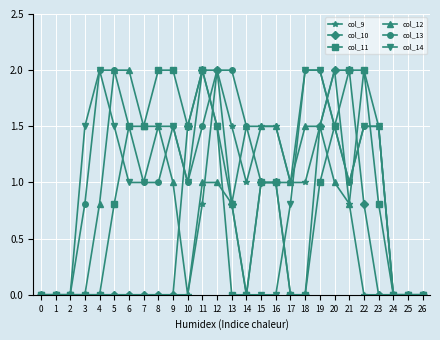

Reading left to right, list all the values displayed in this chart.

col_9: 0=0.0	1=0.0	2=0.0	3=0.0	4=0.0	5=0.0	6=0.0	7=0.0	8=0.0	9=0.0	10=0.0	11=0.8	12=2.0	13=1.5	14=1.0	15=1.5	16=1.5	17=1.0	18=1.0	19=1.5	20=2.0	21=0.8	22=0.0	23=0.0	24=0.0	25=0.0	26=0.0
col_10: 0=0.0	1=0.0	2=0.0	3=0.0	4=0.0	5=0.0	6=0.0	7=0.0	8=0.0	9=0.0	10=1.5	11=2.0	12=2.0	13=0.8	14=0.0	15=1.0	16=1.0	17=0.0	18=0.0	19=1.5	20=2.0	21=2.0	22=0.8	23=0.0	24=0.0	25=0.0	26=0.0
col_11: 0=0.0	1=0.0	2=0.0	3=0.0	4=0.0	5=0.8	6=1.5	7=1.5	8=2.0	9=2.0	10=1.5	11=2.0	12=1.5	13=0.0	14=0.0	15=1.0	16=1.0	17=0.0	18=0.0	19=1.0	20=1.5	21=2.0	22=2.0	23=0.8	24=0.0	25=0.0	26=0.0
col_12: 0=0.0	1=0.0	2=0.0	3=0.0	4=0.8	5=2.0	6=2.0	7=1.5	8=1.5	9=1.0	10=0.0	11=1.0	12=1.0	13=0.8	14=1.5	15=1.5	16=1.5	17=1.0	18=1.5	19=1.5	20=1.0	21=0.8	22=2.0	23=1.5	24=0.0	25=0.0	26=0.0
col_13: 0=0.0	1=0.0	2=0.0	3=0.8	4=2.0	5=2.0	6=1.5	7=1.0	8=1.0	9=1.5	10=1.0	11=1.5	12=2.0	13=2.0	14=1.5	15=1.0	16=1.0	17=1.0	18=2.0	19=2.0	20=1.5	21=1.0	22=1.5	23=1.5	24=0.0	25=0.0	26=0.0
col_14: 0=0.0	1=0.0	2=0.0	3=1.5	4=2.0	5=1.5	6=1.0	7=1.0	8=1.5	9=1.5	10=1.0	11=2.0	12=1.5	13=0.8	14=0.0	15=0.0	16=0.0	17=0.8	18=2.0	19=2.0	20=1.5	21=1.0	22=1.5	23=1.5	24=0.0	25=0.0	26=0.0